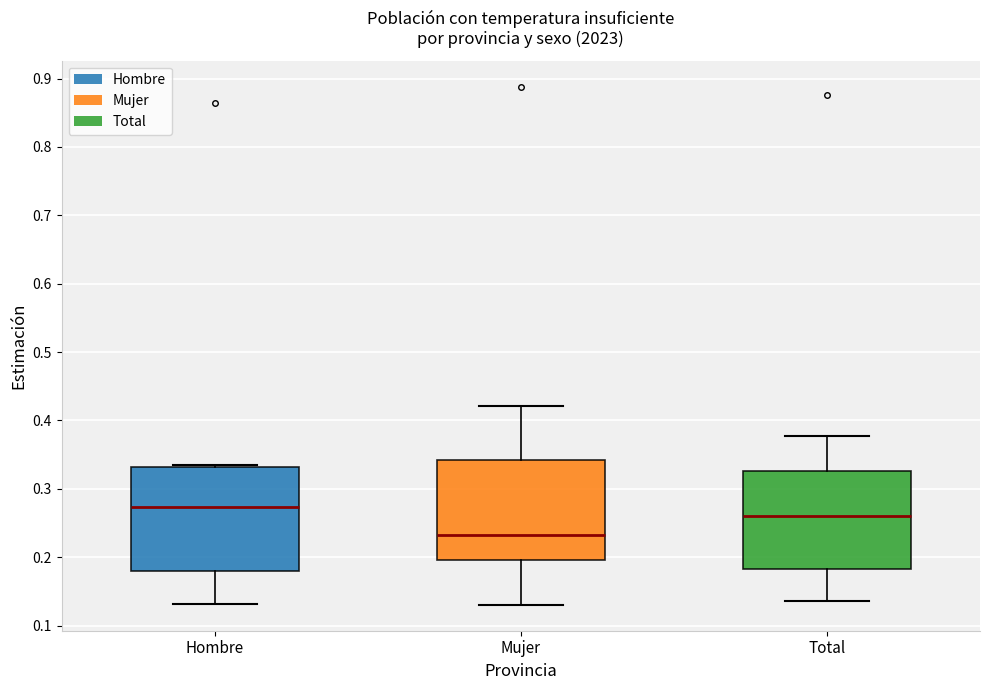

Reading left to right, transcribe this box plot: for each box, give where its median line is, the range the box spans, and where its two whiskers end, as read against the y-axis. The values are not printed on the chart, so give them approximately, as read against the axis.

Hombre: median 0.27, box 0.18 to 0.33, whiskers 0.13 to 0.33 (just above the box's upper edge)
Mujer: median 0.23, box 0.20 to 0.34, whiskers 0.13 to 0.42
Total: median 0.26, box 0.18 to 0.33, whiskers 0.14 to 0.38